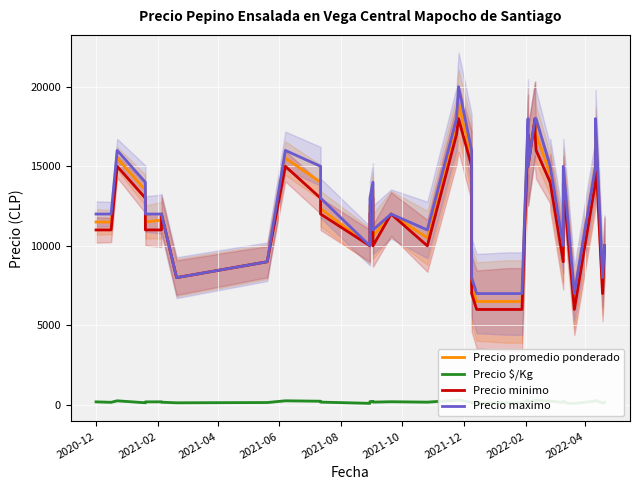

True or false: Precio promedio ponderado and Precio $/Kg cross at least once.

False